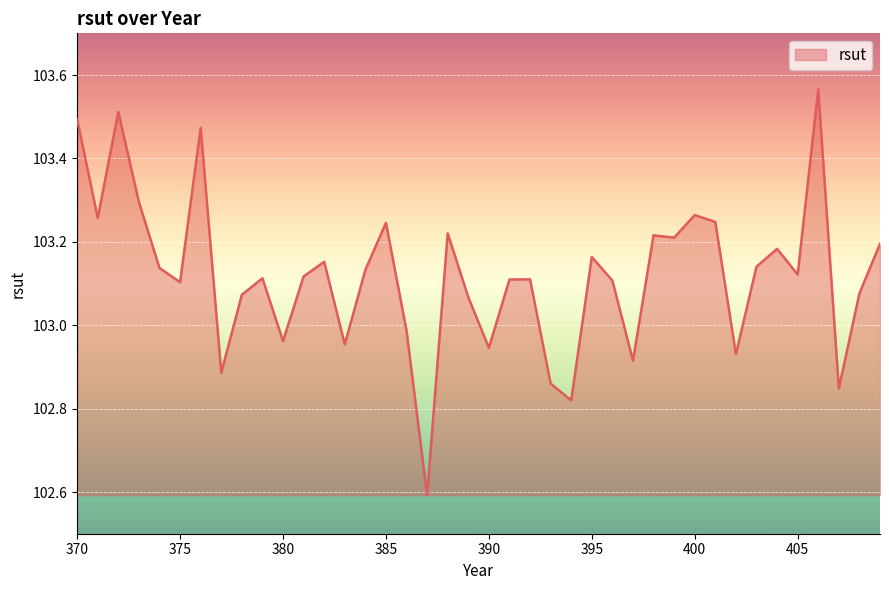

What is the difference between the maximum and minimum values?

1.0